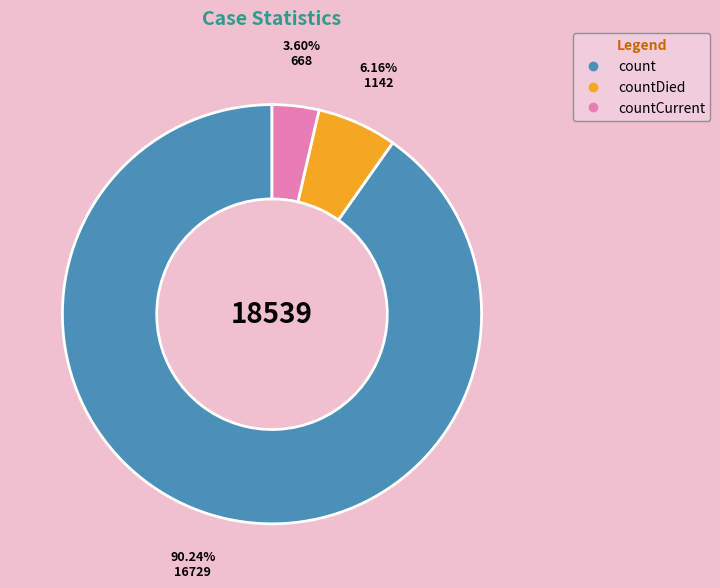

Is there a majority slice in this chart?

Yes